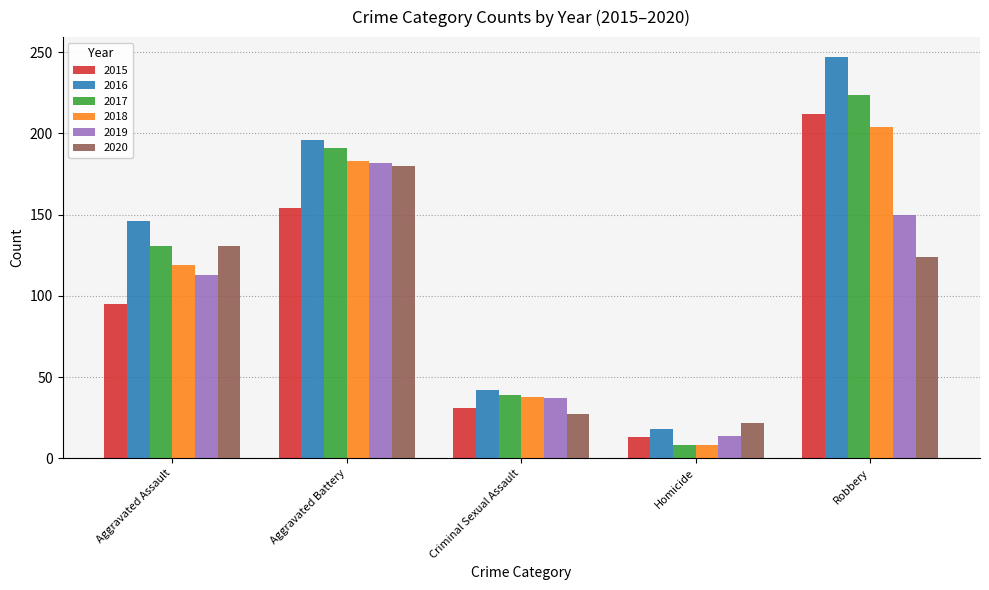

Is the value of 2018 at Homicide greater than the value of 2015 at Aggravated Assault?

No